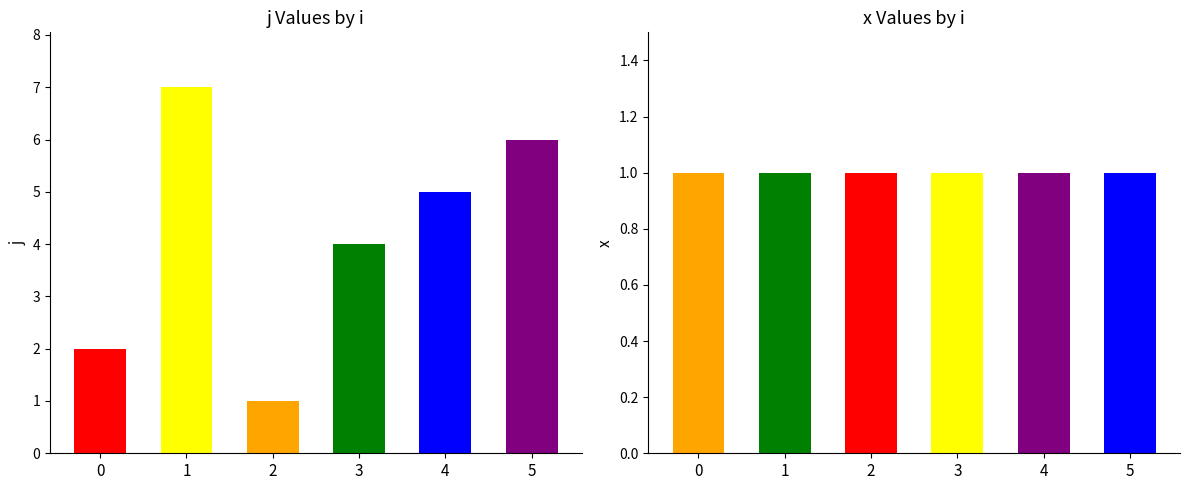

The x series shows 1 at 3. True or false?

True